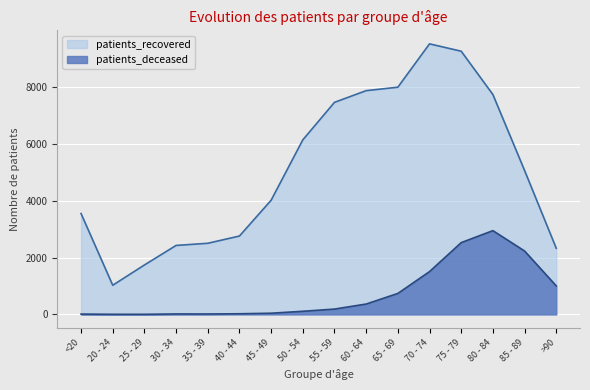

What is the difference between the patients_deceased values at 55 - 59 and 45 - 49?

146